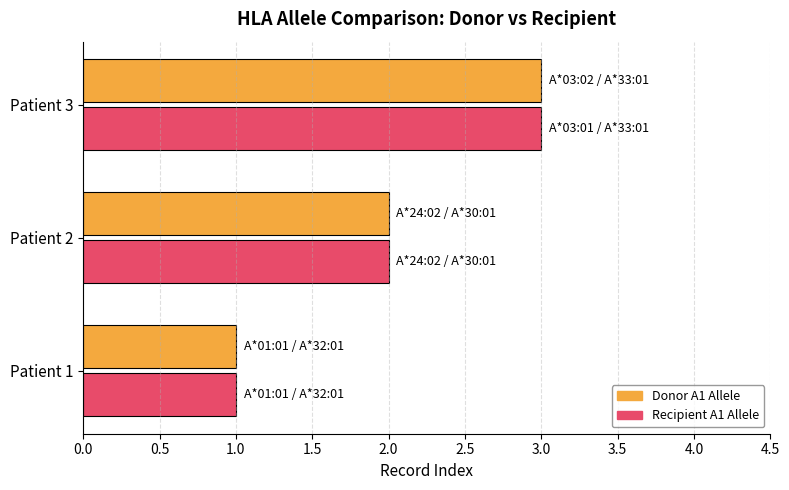

At which category does the chart reach its peak across all series?

Patient 3